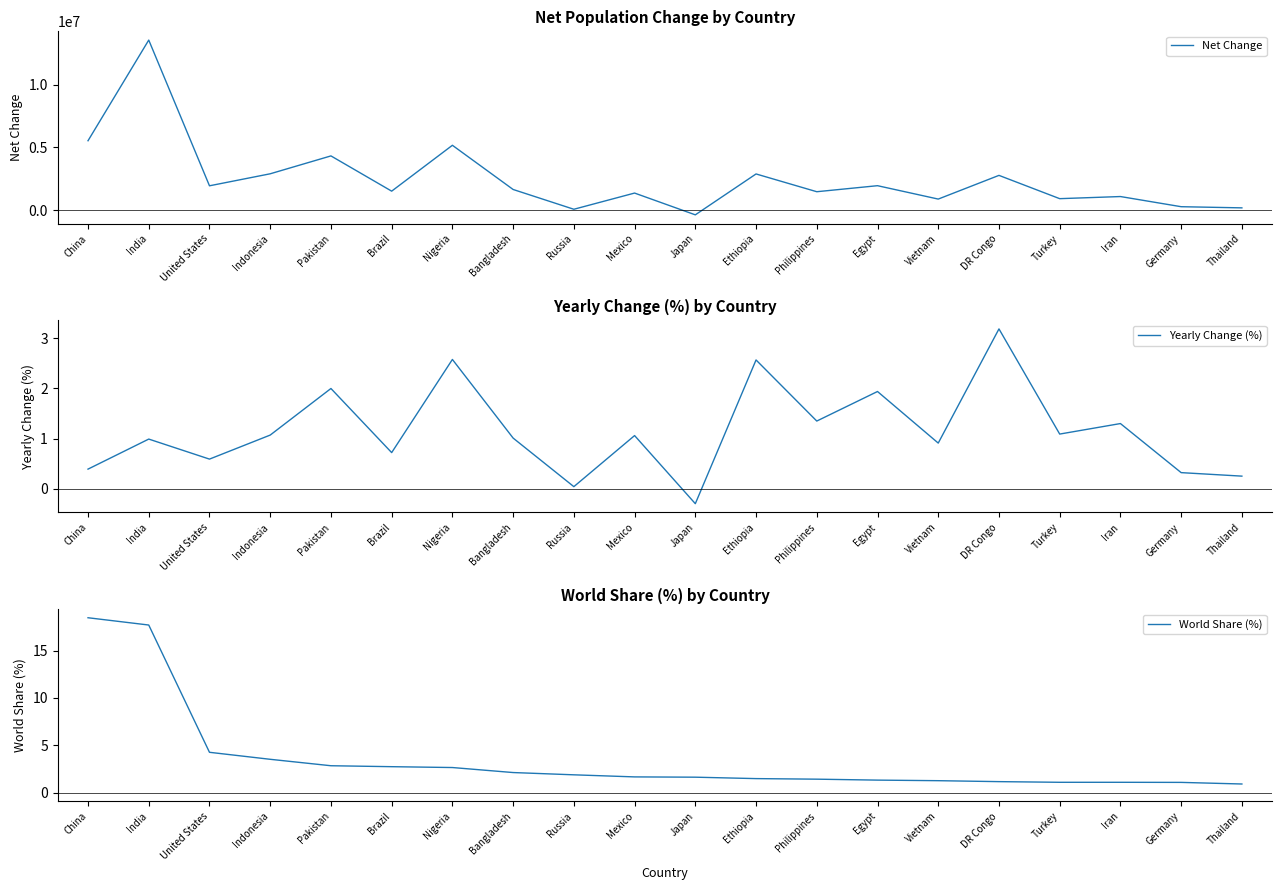

At which category is the sum across all series the highest?

India